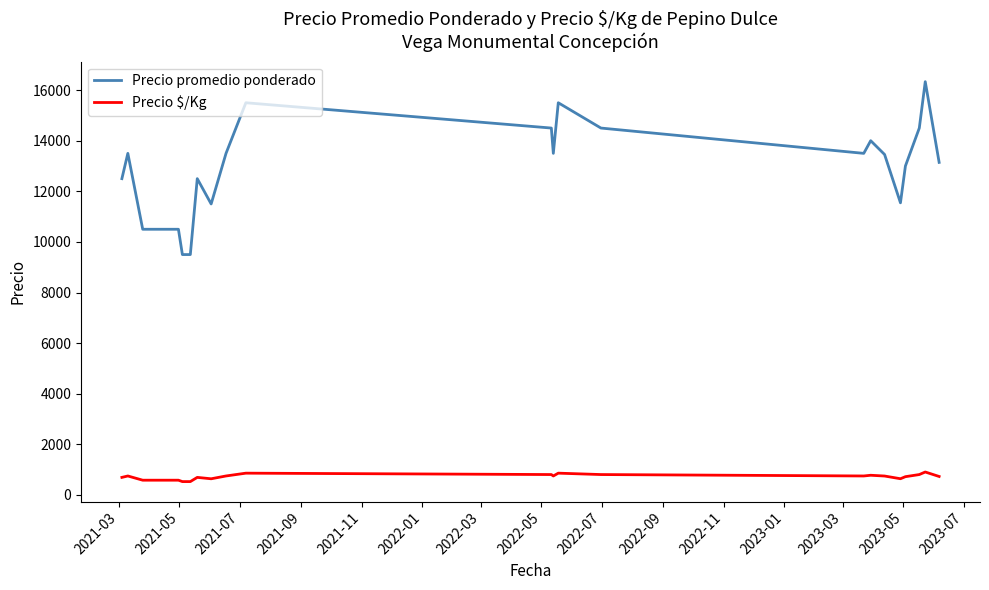

List the series in order of their overall mean, highest first.

Precio promedio ponderado, Precio $/Kg